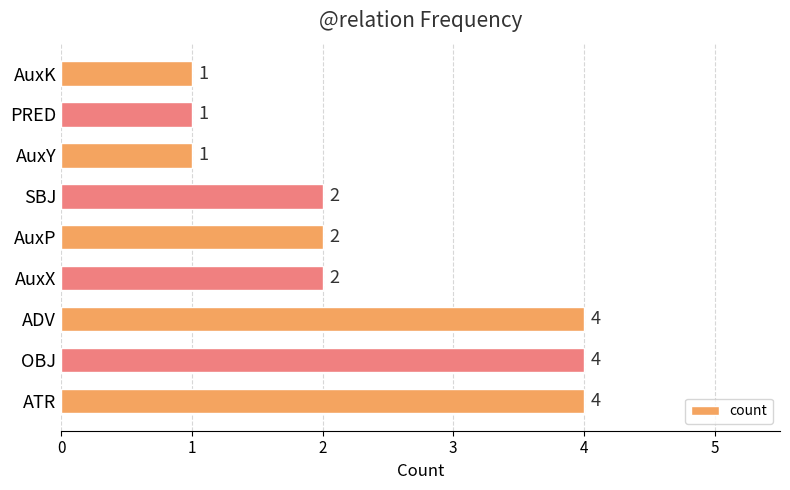

What is the average value?

2